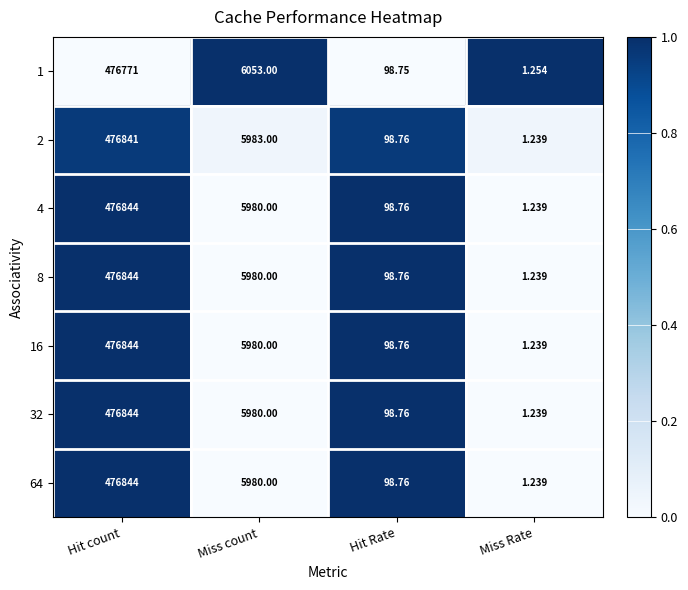

At which category is the sum across all series the highest?

Hit count